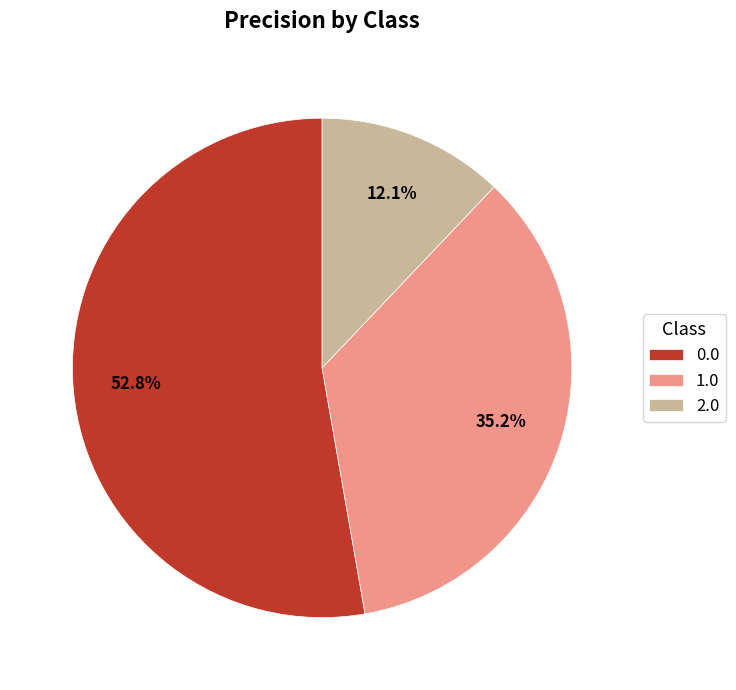

Is it true that 2.0 is 12% of the pie?

True